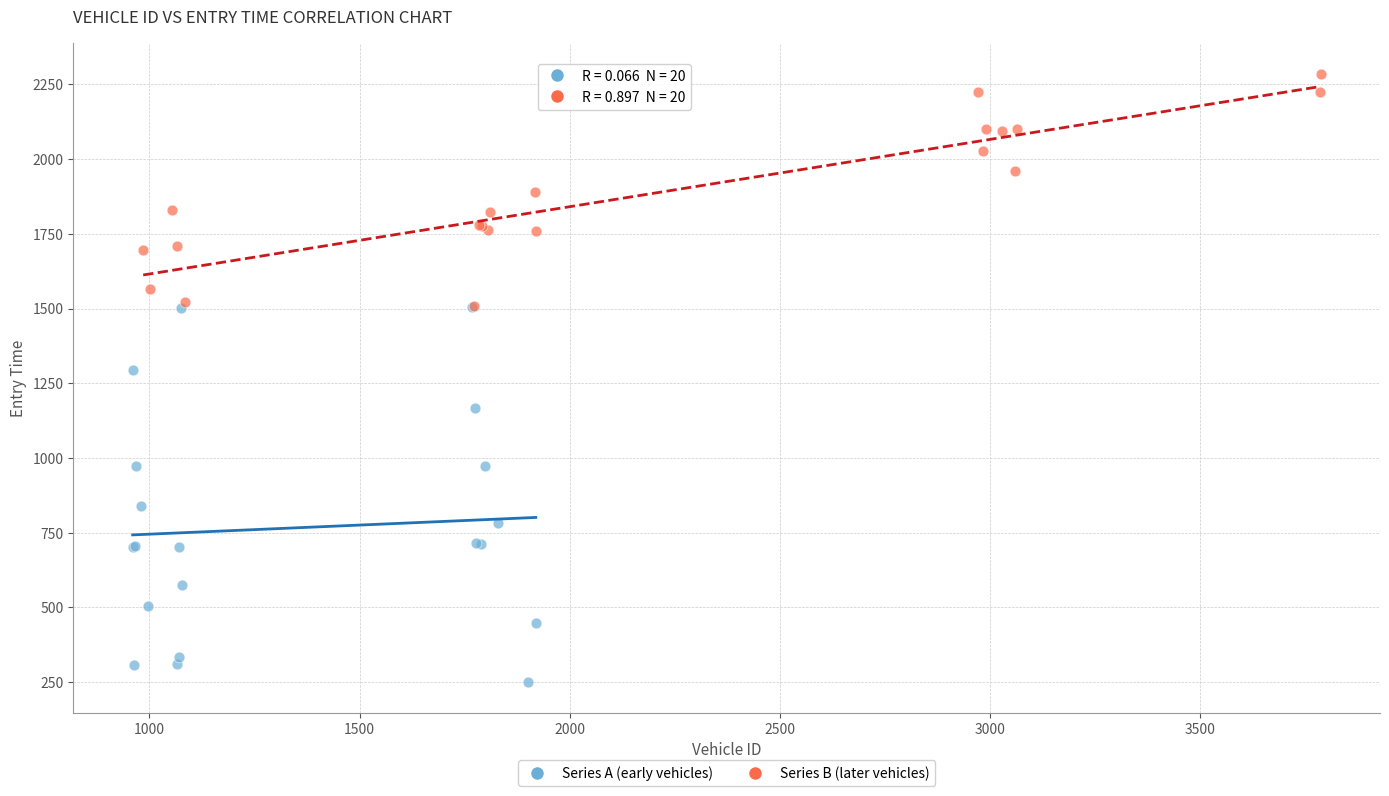

Which series contains the highest Y value?

Series B (later vehicles)